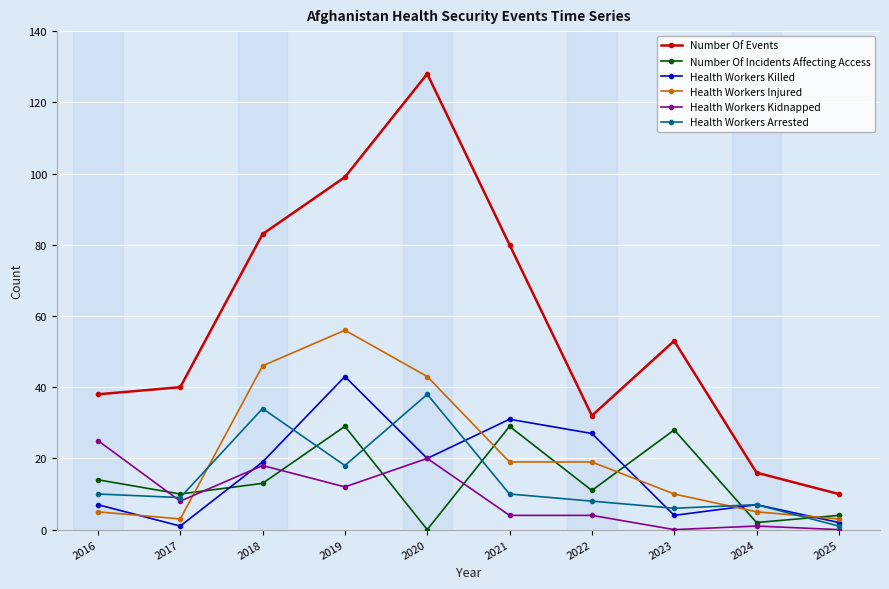

Where does the Health Workers Kidnapped series first go above 8?

2016